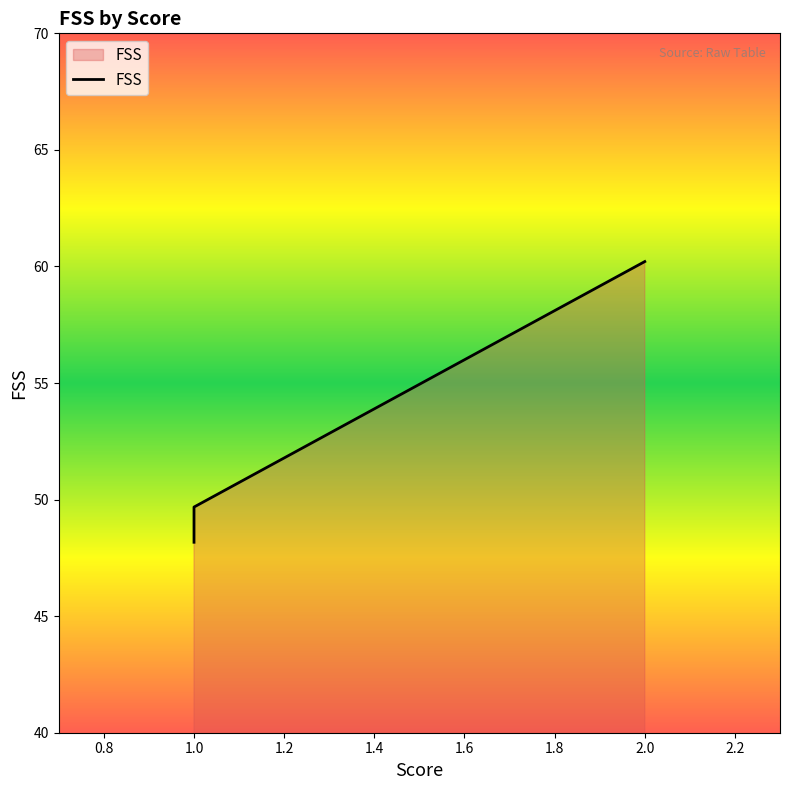

How many lines are shown in the chart?

1